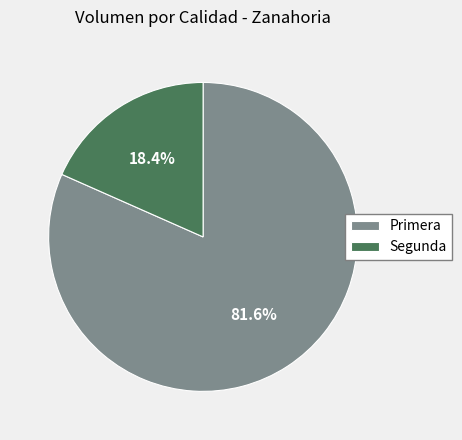

True or false: Segunda accounts for 4% of the total.

False